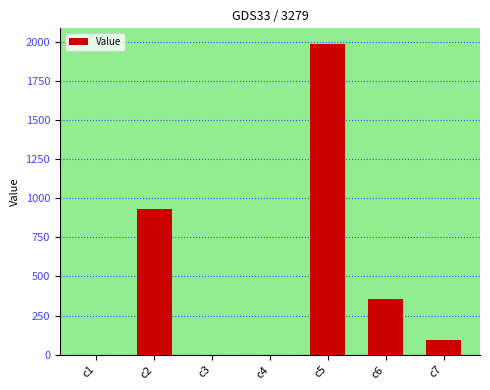

Which category has the highest value across all series?

c5